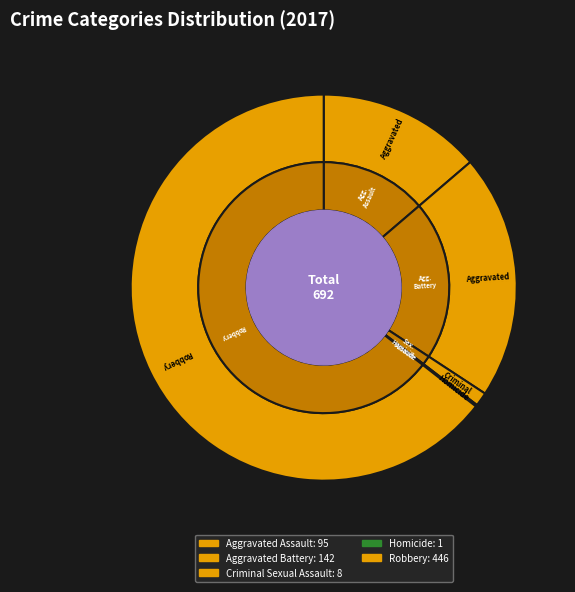

To the nearest percent, what portion does Criminal Sexual Assault represent?

1%